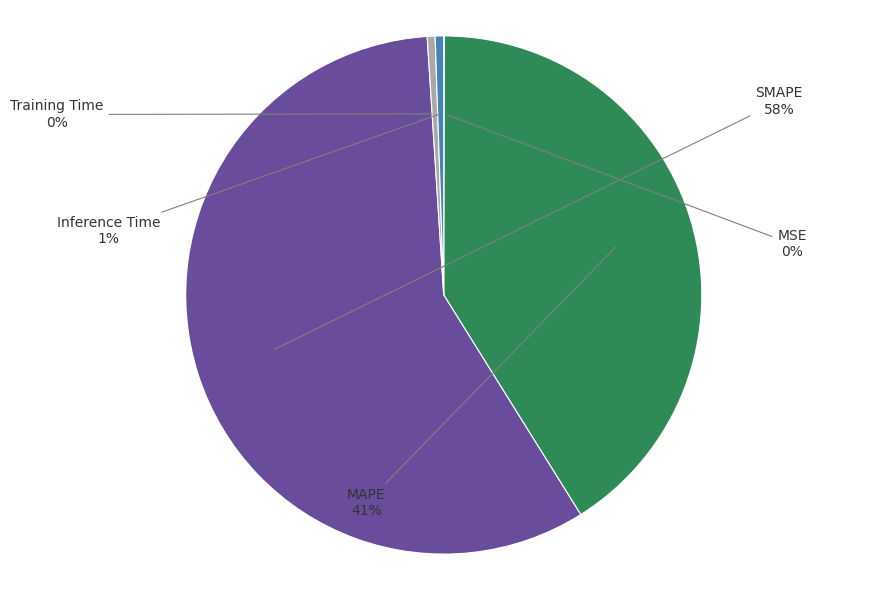

The Inference Time slice represents 1% of the pie. True or false?

True